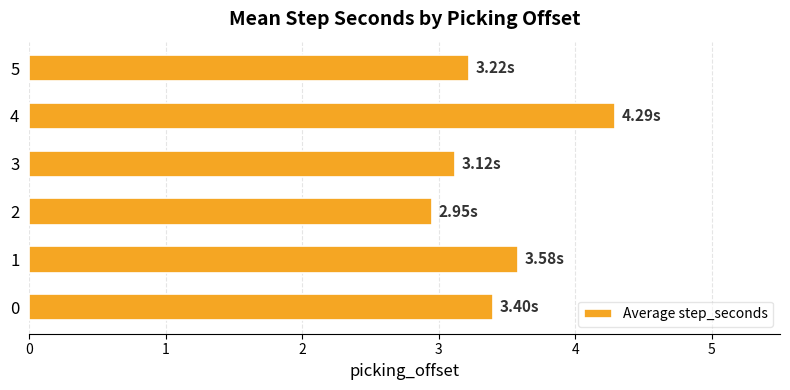

What is the average value?

3.4